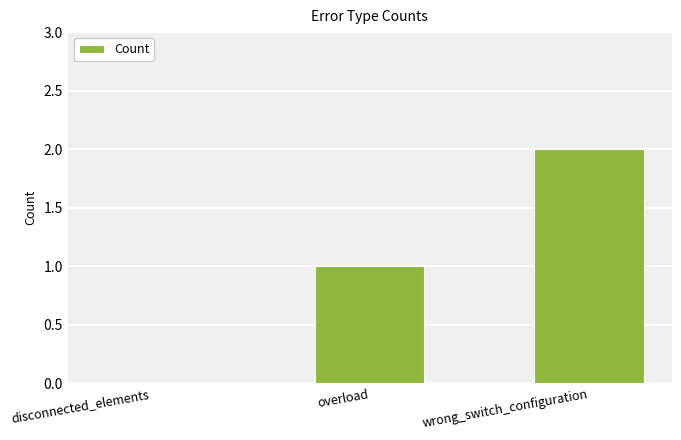

Reading right to left, extract all data points from this chart.

wrong_switch_configuration=2	overload=1	disconnected_elements=0